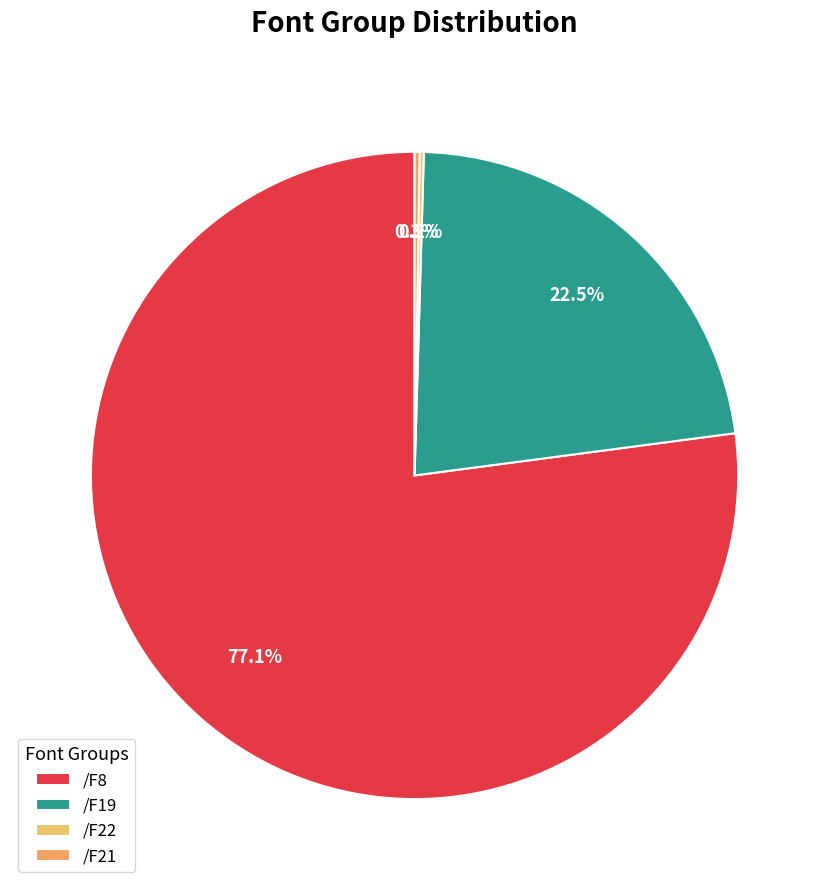

Does any single category account for the majority?

Yes